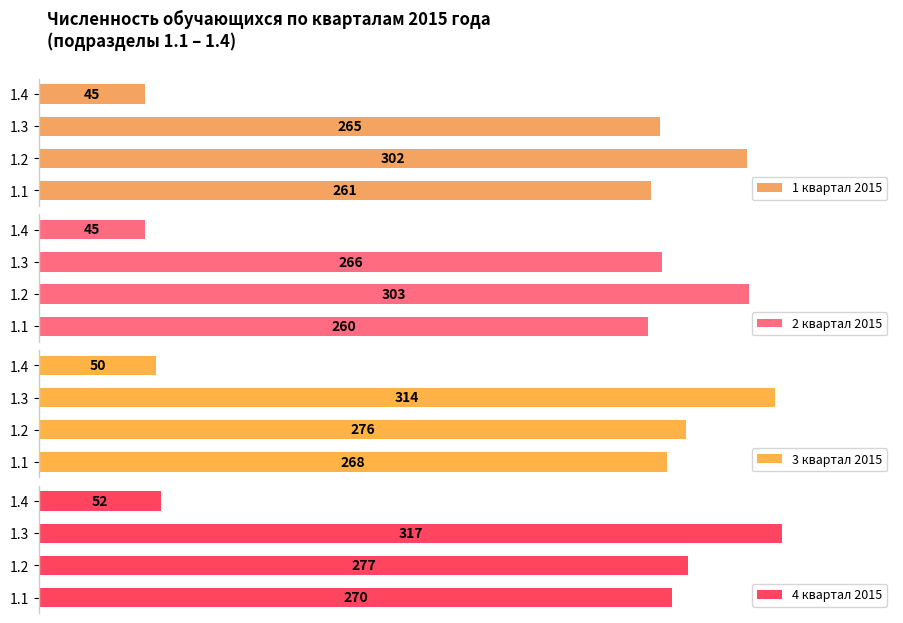

Reading left to right, list all the values displayed in this chart.

1 квартал 2015: 261	302	265	45
2 квартал 2015: 260	303	266	45
3 квартал 2015: 268	276	314	50
4 квартал 2015: 270	277	317	52